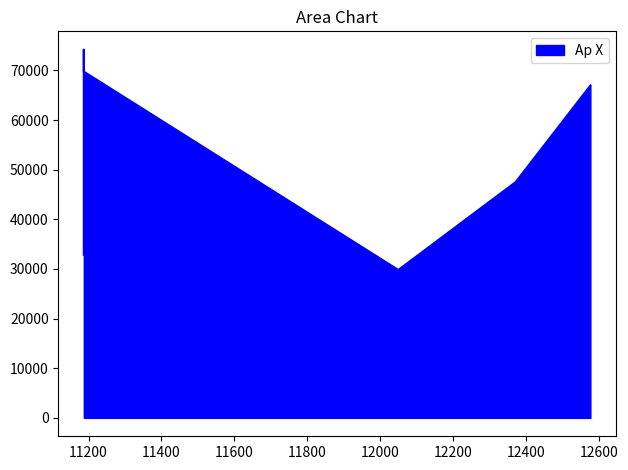

At which category does the chart reach its minimum across all series?

12050